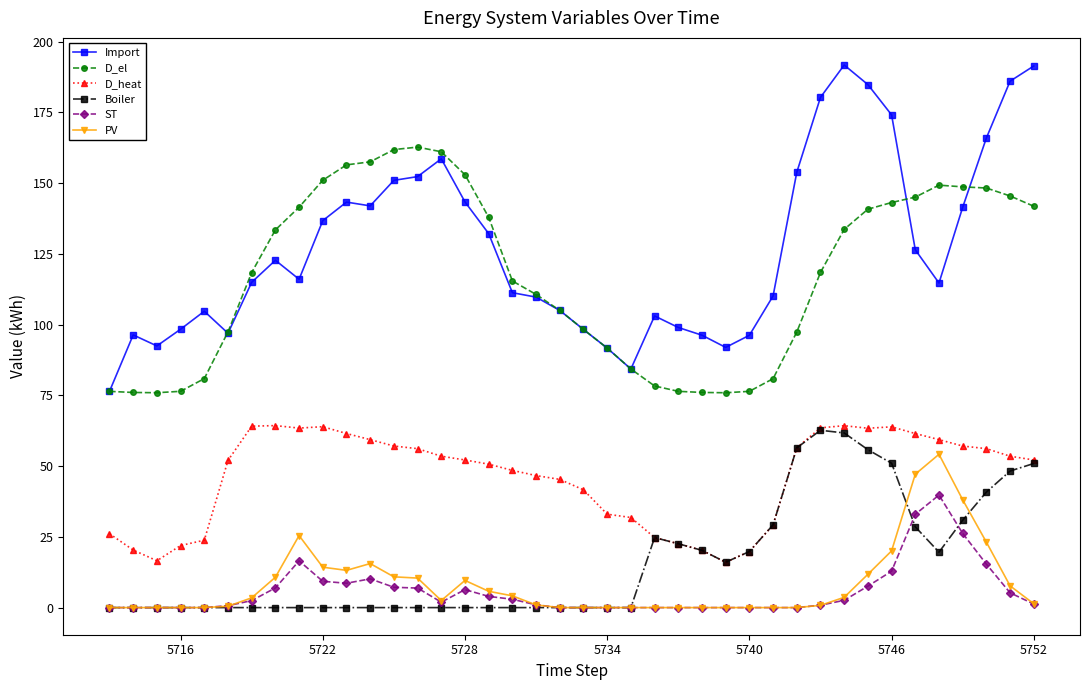

What is the highest value of the ST series?

39.8